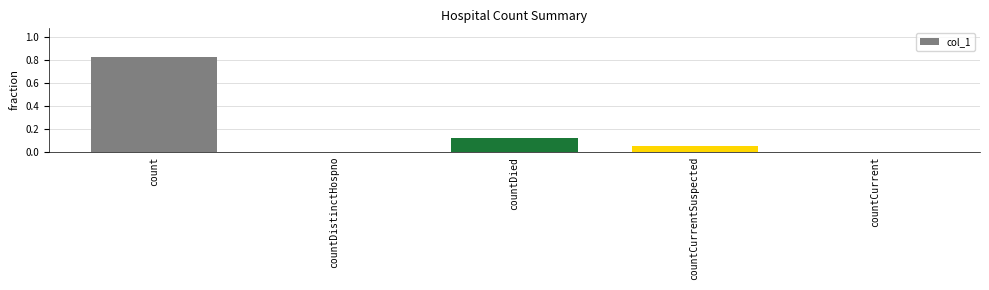

What is the sum of the values at countCurrentSuspected and count?

0.9